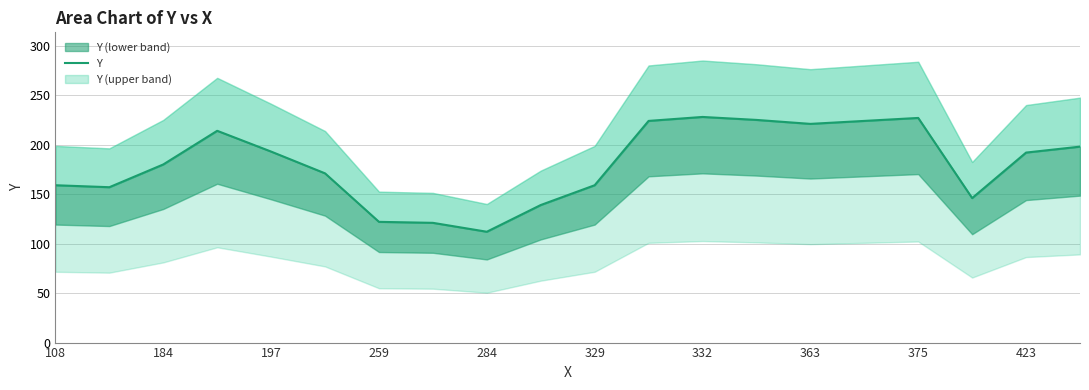

Which has a higher value, 11 or 19?

11